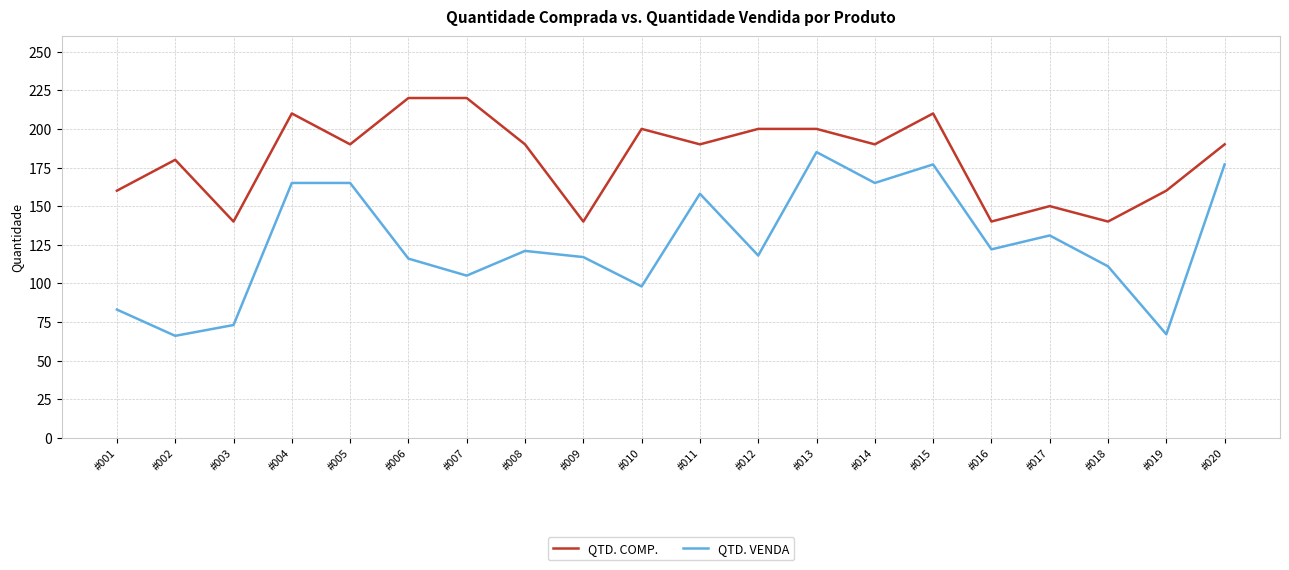

Which series changed the most between #010 and #018?

QTD. COMP.